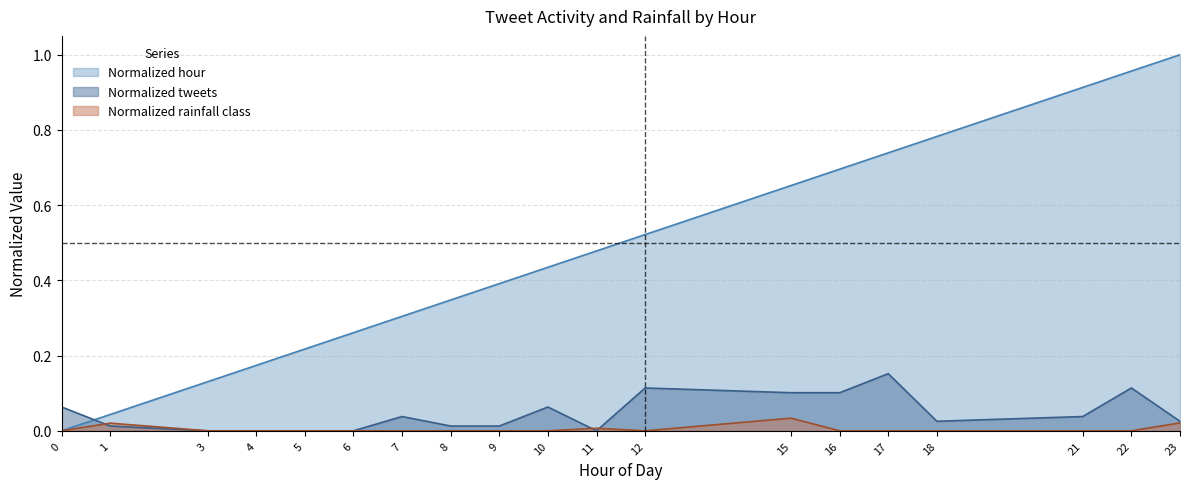

List the series in order of their peak value, lowest first.

Normalized rainfall class, Normalized tweets, Normalized hour